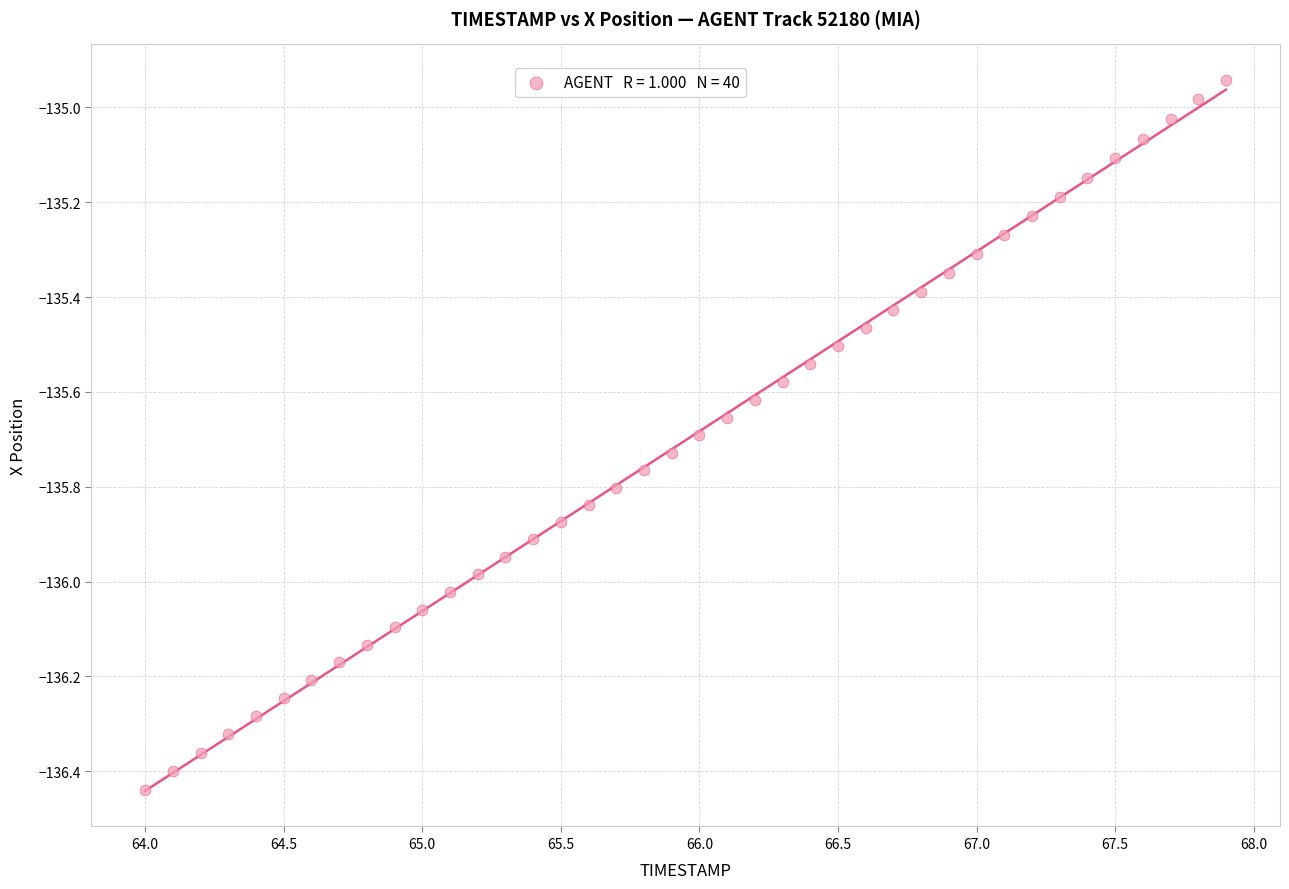

What is the range of X values (max minus min)?

3.9